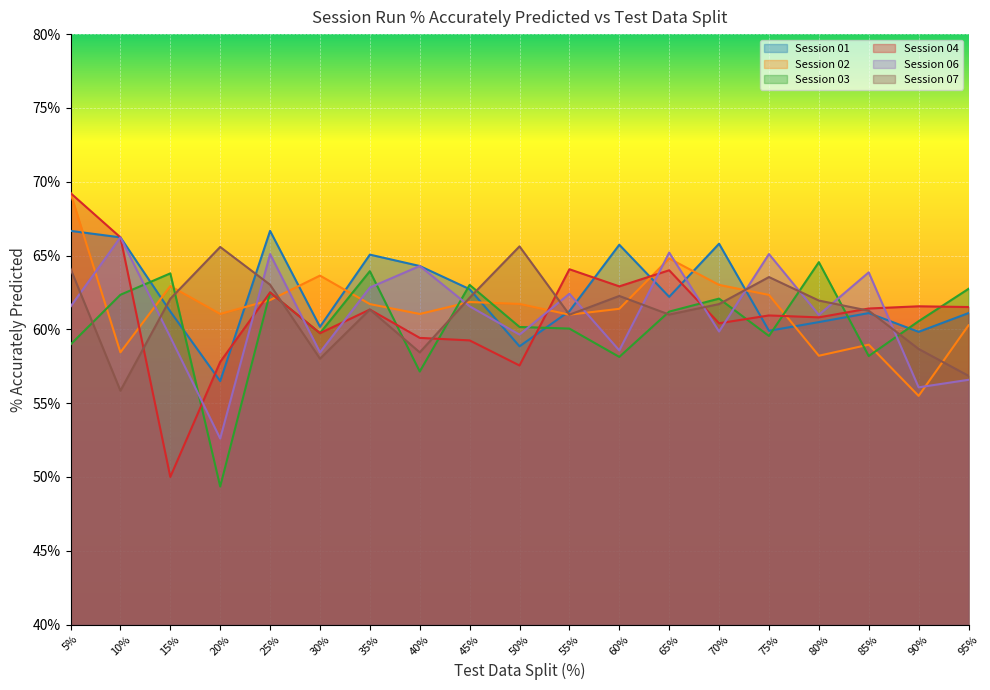

What is the maximum value for Session 04?

69.2